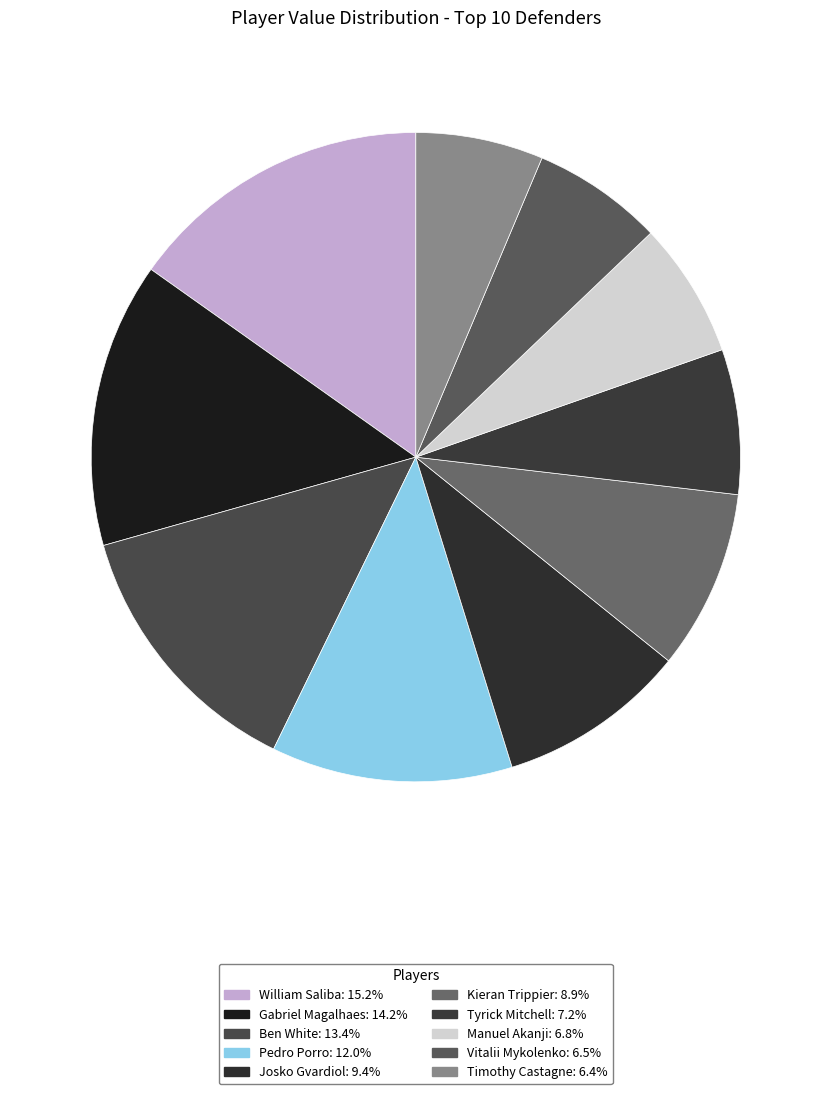

Does Ben White account for over 50% of the chart?

No